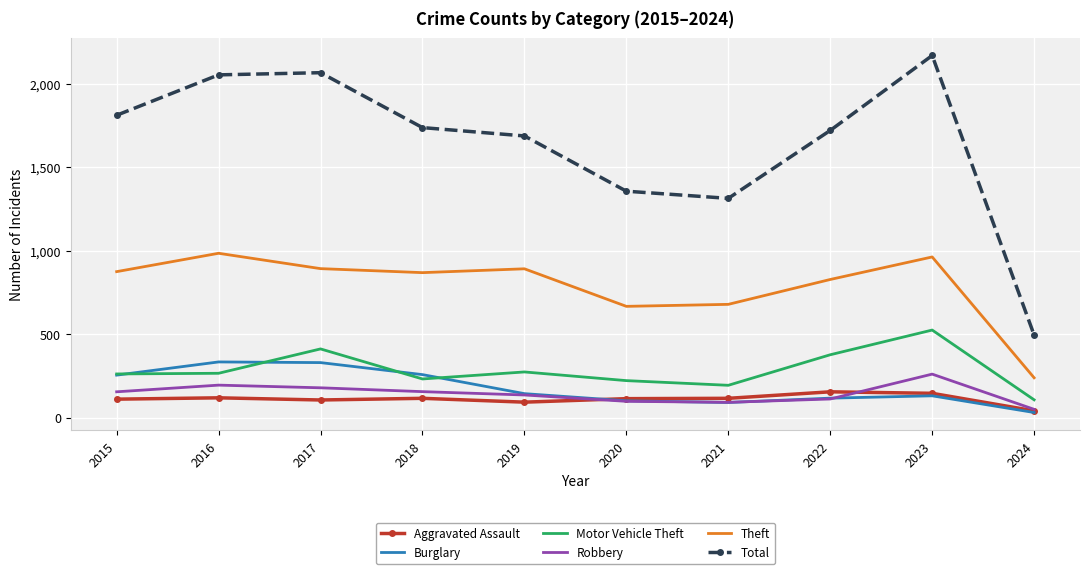

Which series has the largest total across all categories?

Total